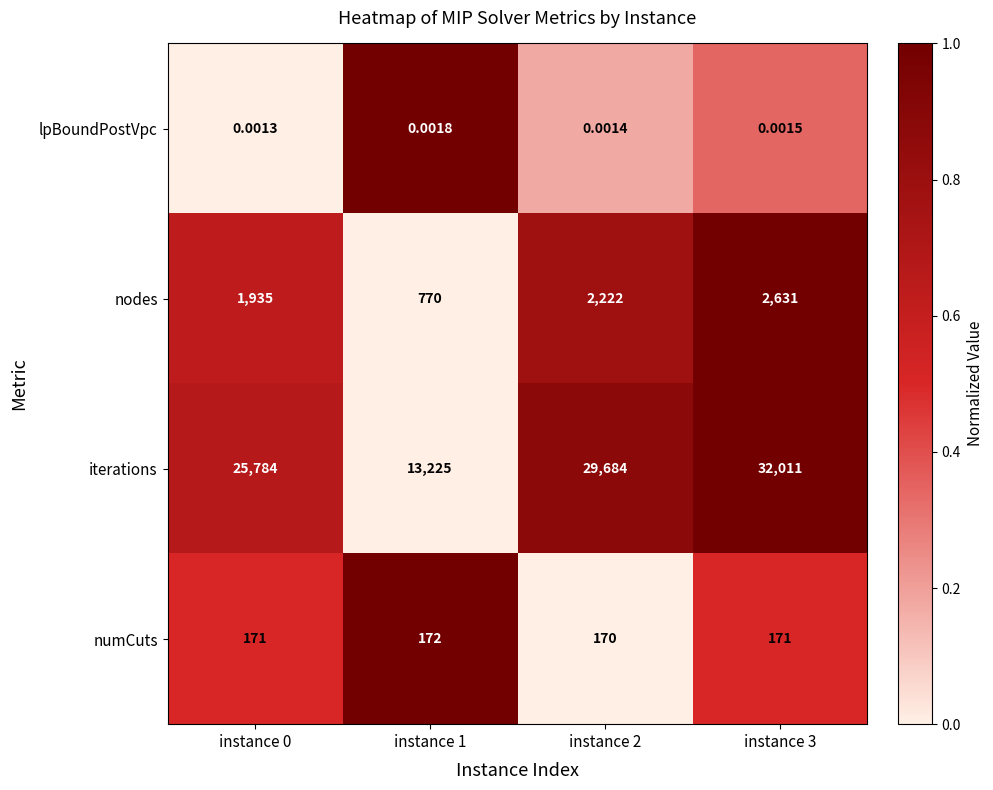

List the series in order of their peak value, lowest first.

lpBoundPostVpc, numCuts, nodes, iterations